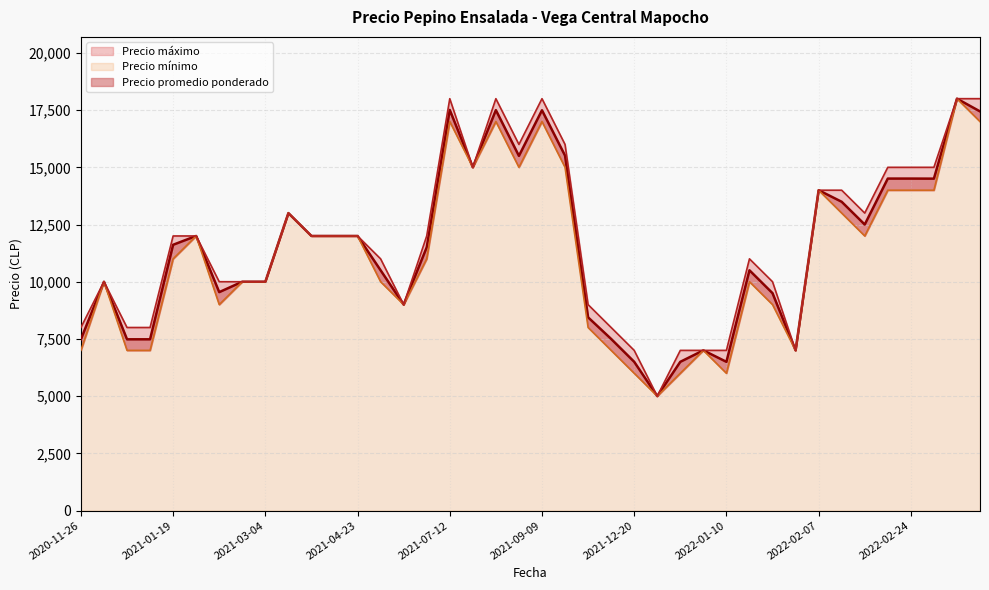

True or false: Precio ­mínimo and Precio promedio ponderado cross at least once.

False